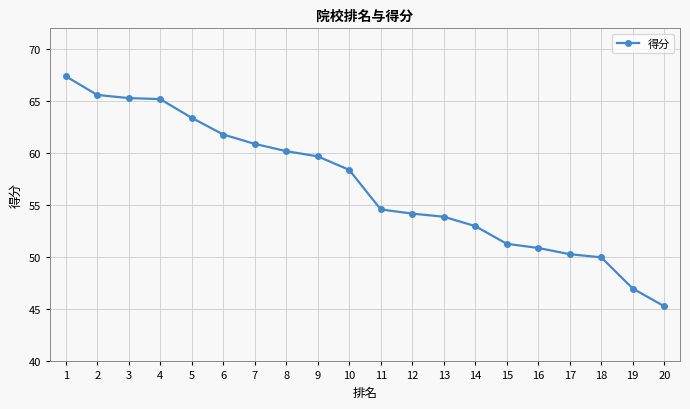

Where is the data nearest to the value 56?

11